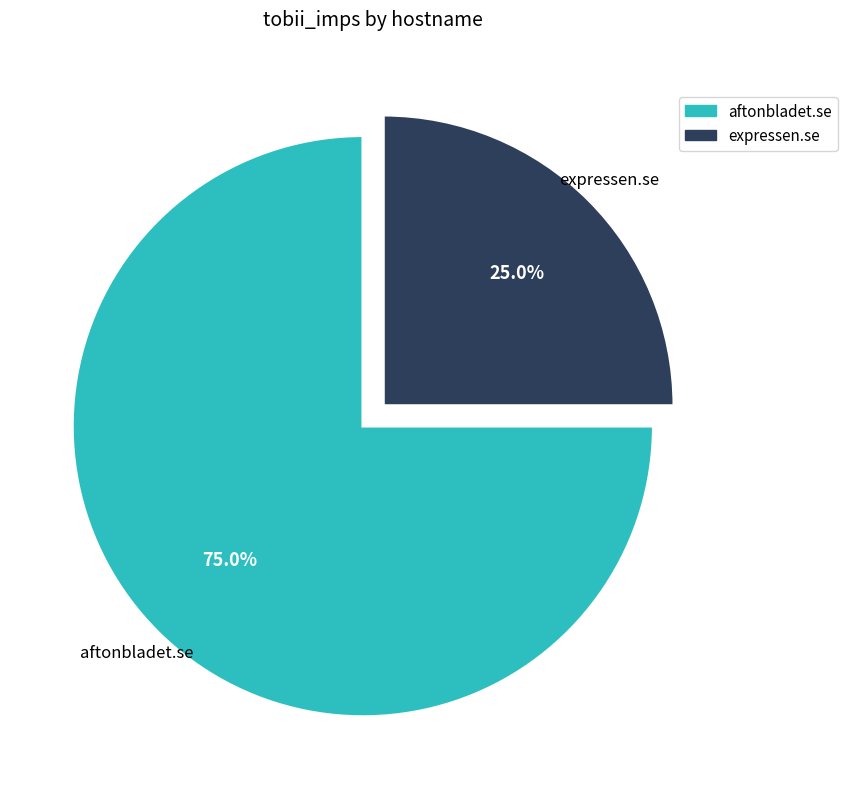

How many slices are in this pie chart?

2